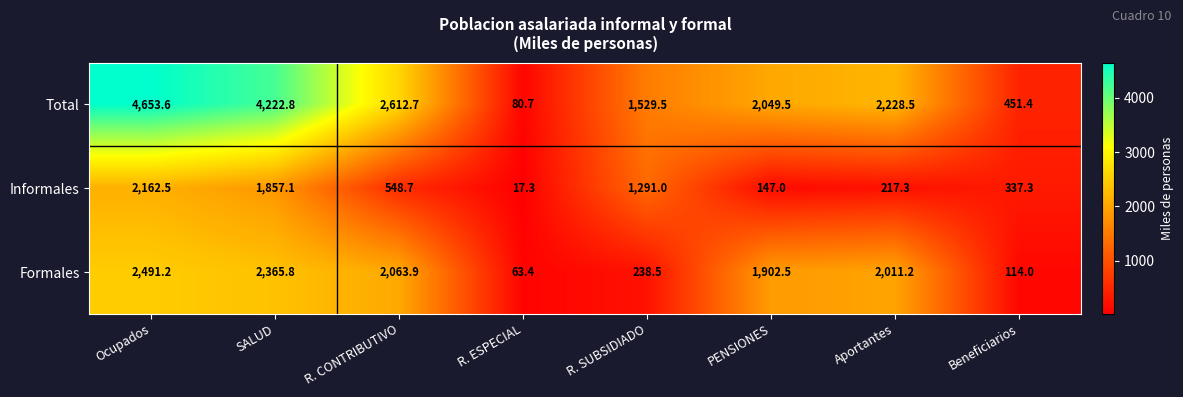

List the series in order of their peak value, lowest first.

Informales, Formales, Total